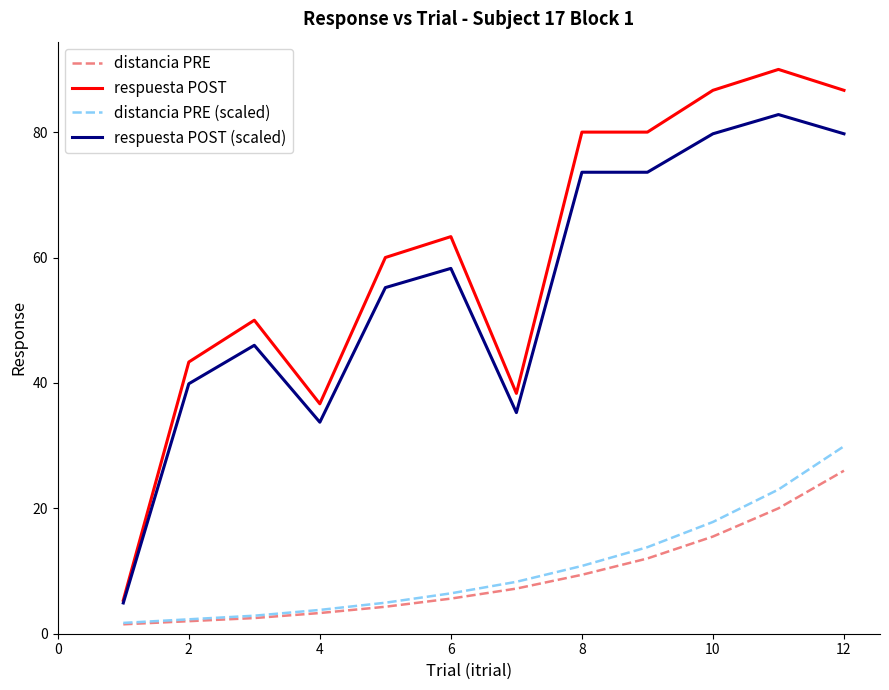

True or false: respuesta POST (scaled) and distancia PRE (scaled) cross at least once.

False